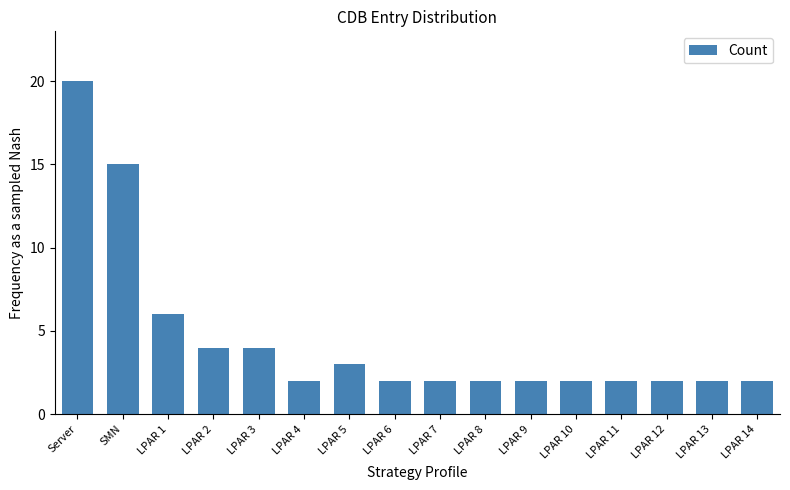

Which label corresponds to the largest value in the chart?

Server